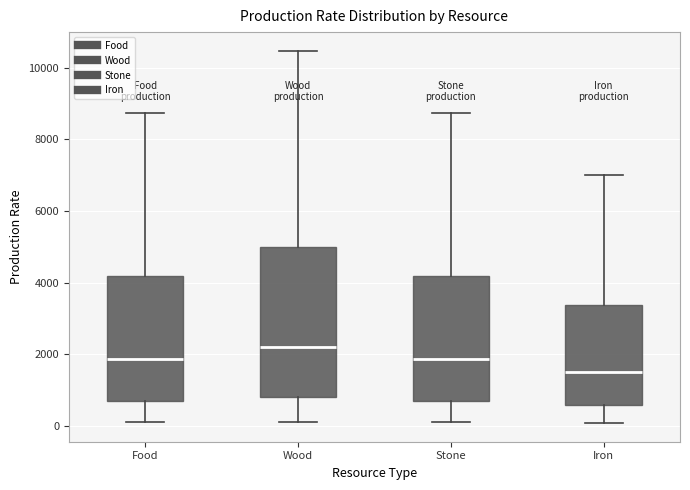

Where does the lower whisker of the box for Iron end on the y-axis? The values are not printed on the chart, so give them approximately, as read against the axis.

0